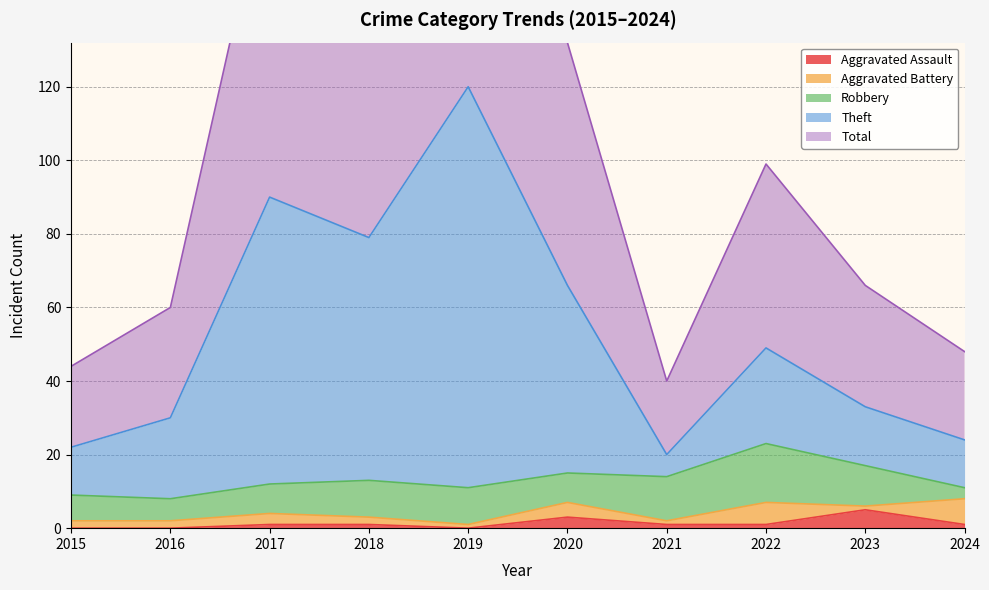

The Aggravated Assault series shows 0 at 2015. True or false?

True